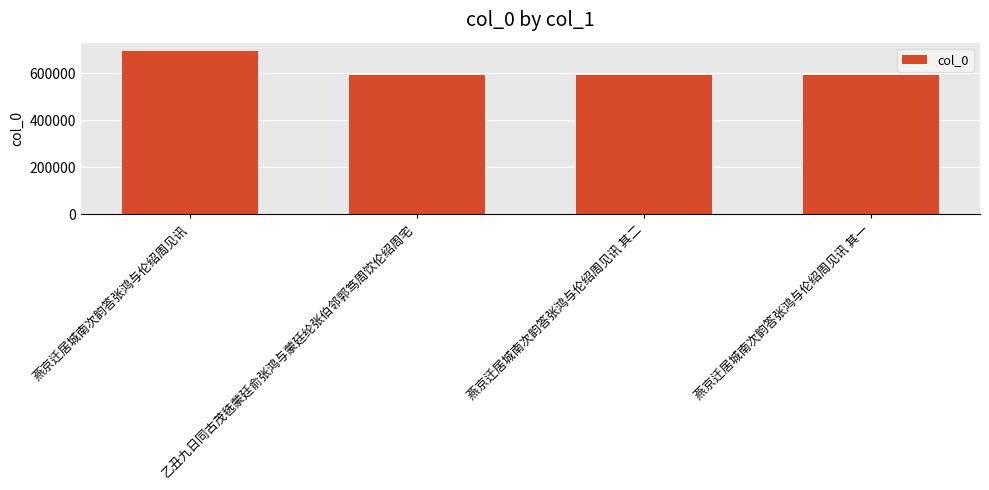

What is the label of the 4th bar from the right?

燕京迁居城南次韵答张鸿与伦绍周见讯